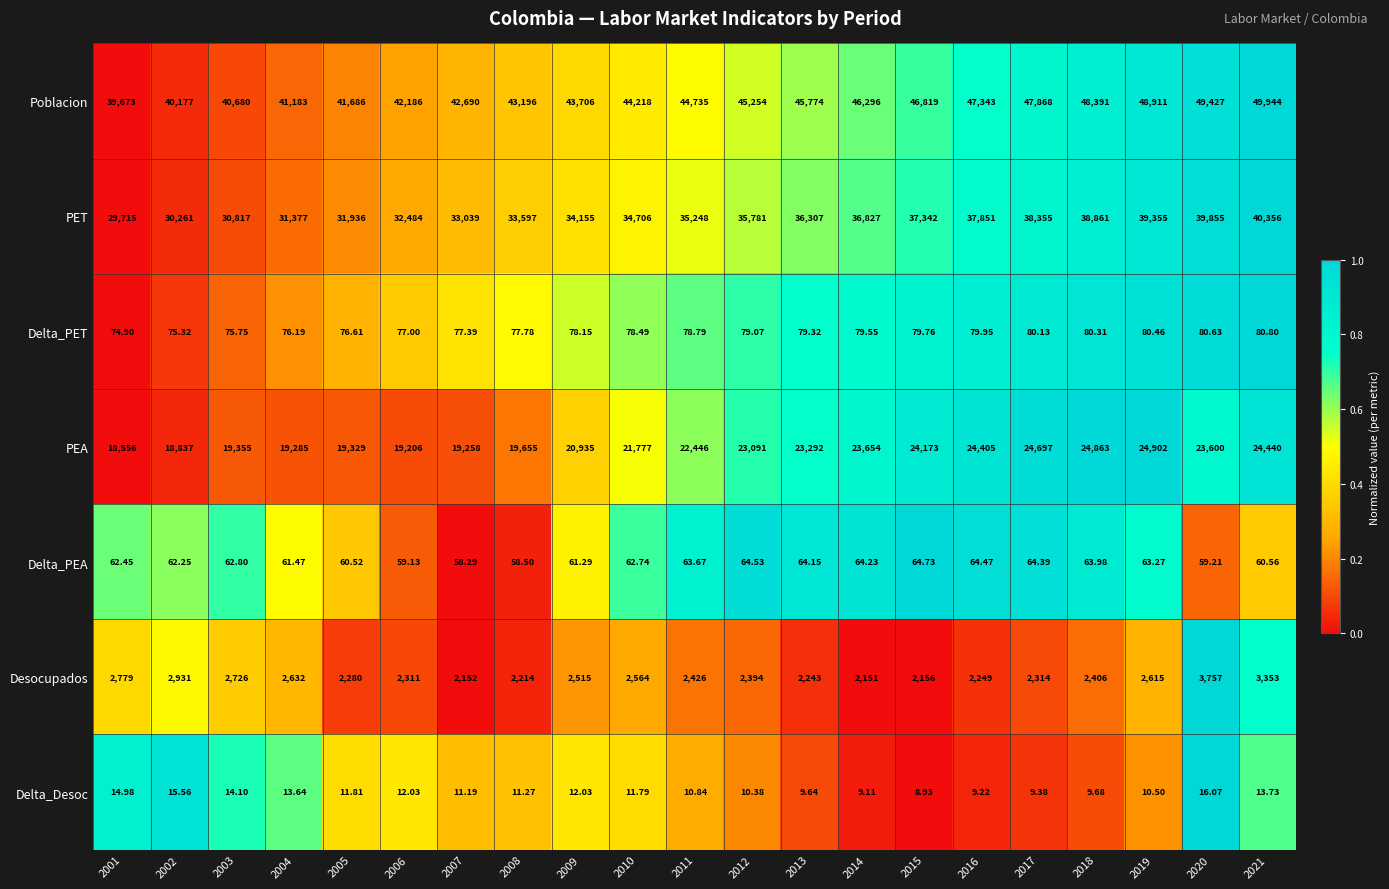

Rank the series by their maximum value, from highest to lowest.

Poblacion, PET, PEA, Desocupados, Delta_PET, Delta_PEA, Delta_Desoc